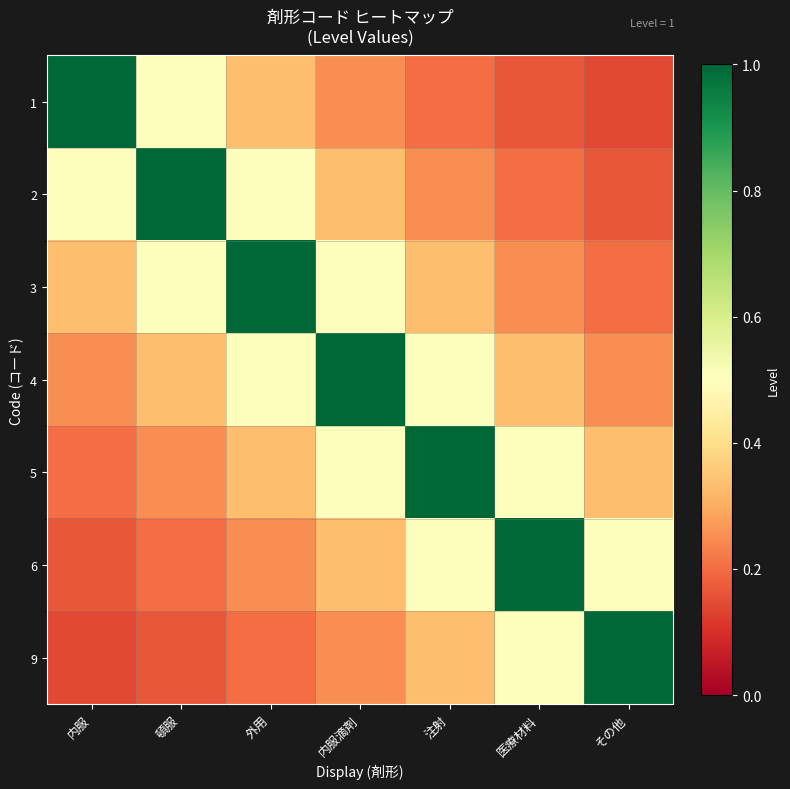

How many series are shown in this chart?

7